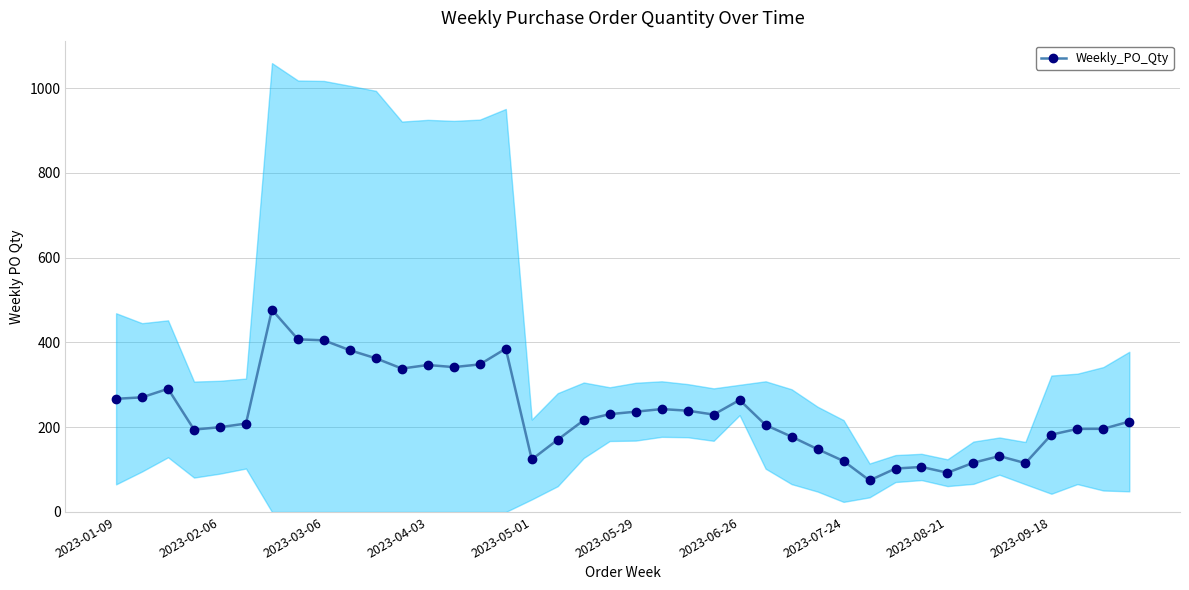

How many data points are above 216?

20